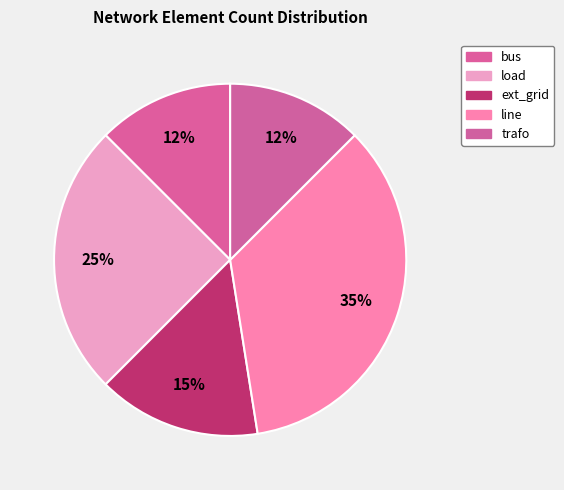

To the nearest percent, what portion does line represent?

35%